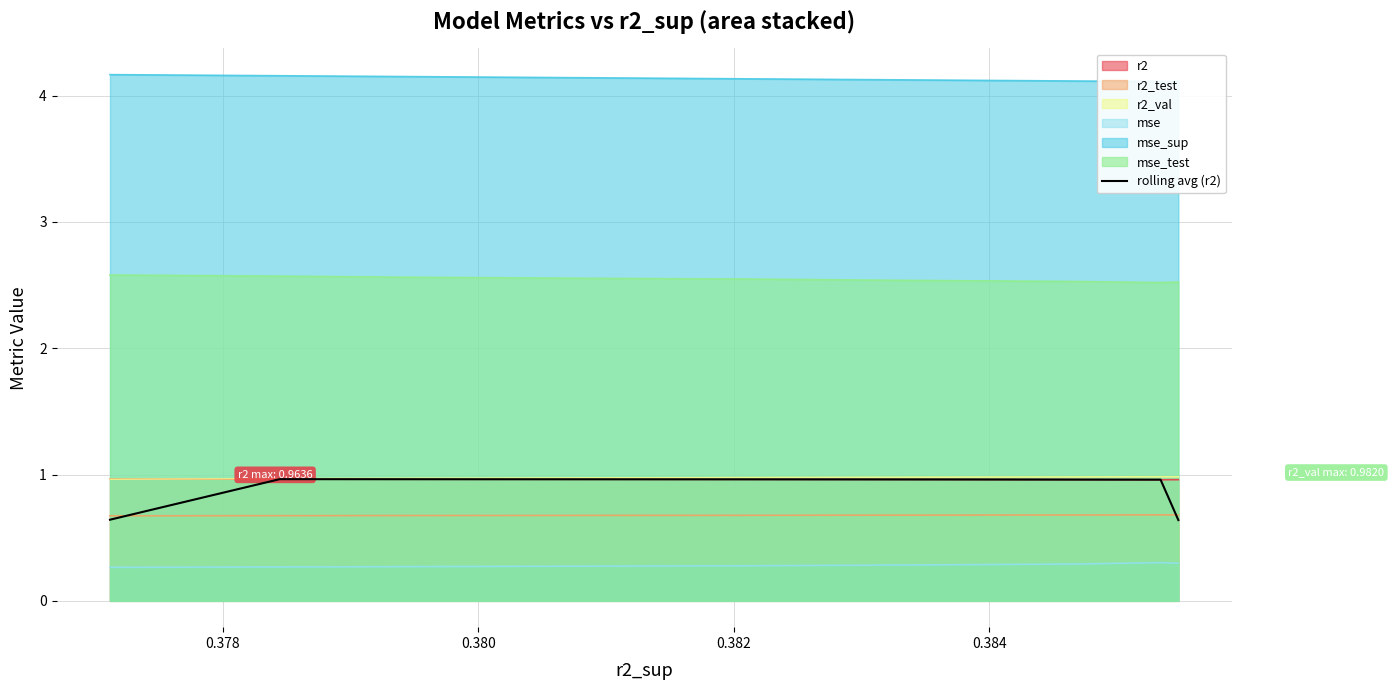

What is the lowest value of the r2 series?

1.0